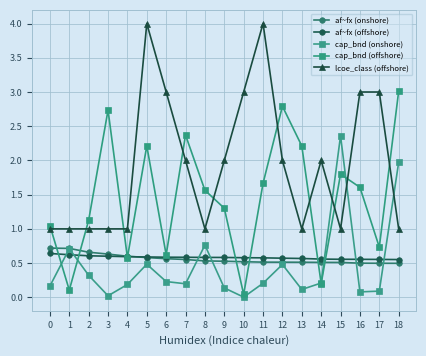

Where do af~fx (onshore) and cap_bnd (onshore) first cross each other?

7 and 8